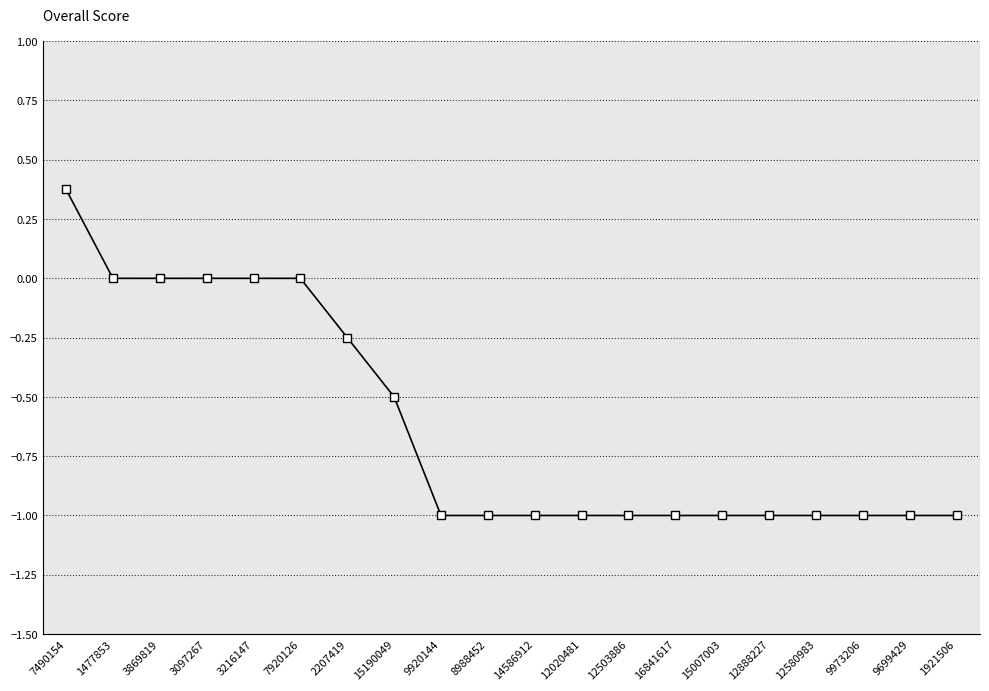

What is the minimum value shown in the chart?

-1.0